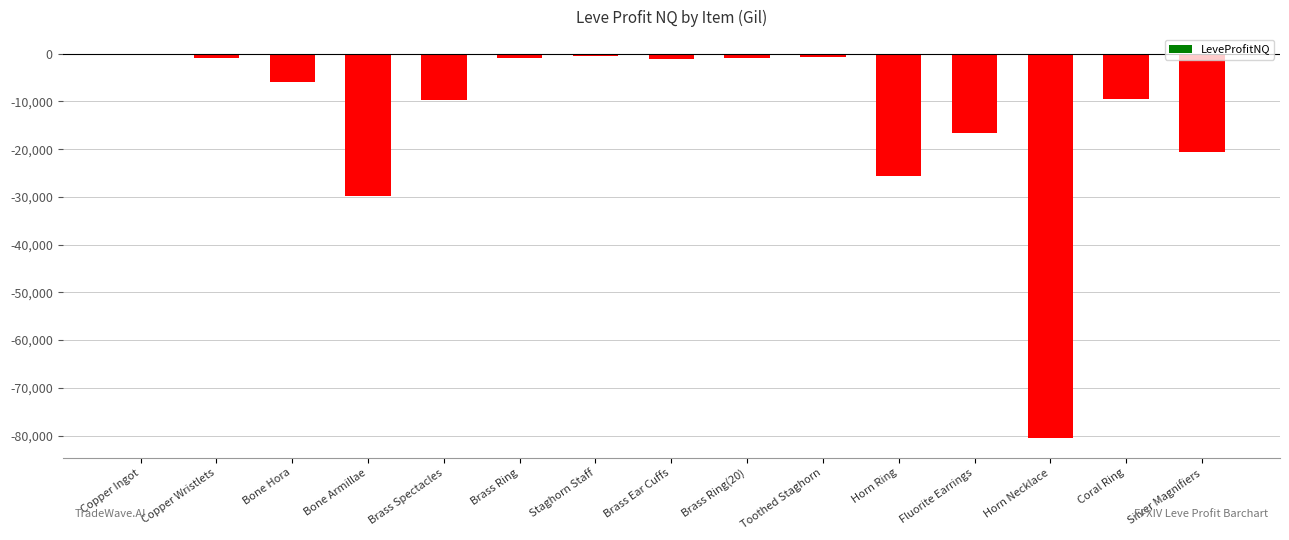

Which has a higher value, Bone Hora or Silver Magnifiers?

Bone Hora